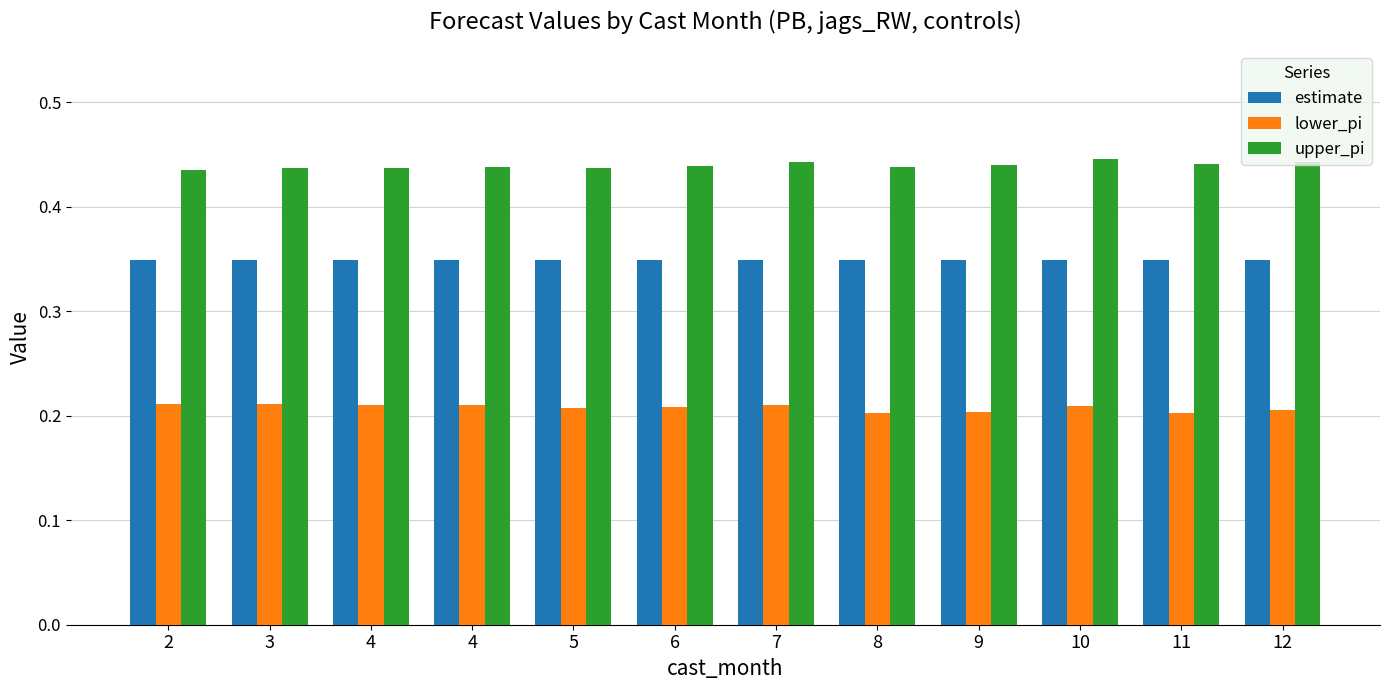

Count the number of data series in this chart.

3